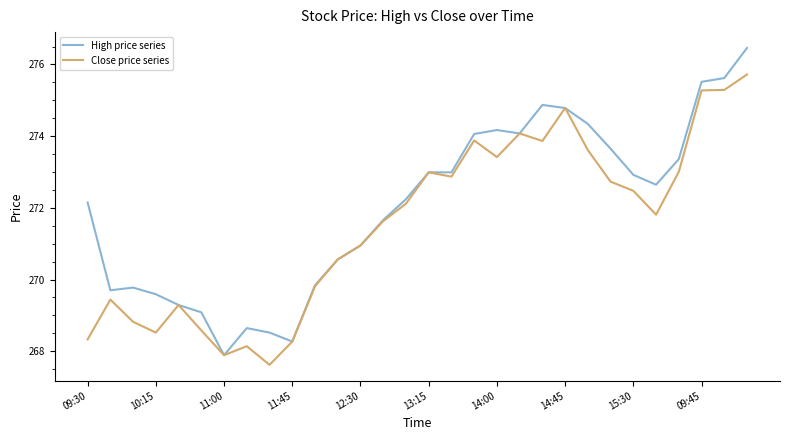

Rank the series by their average value, from lowest to highest.

Close price series, High price series